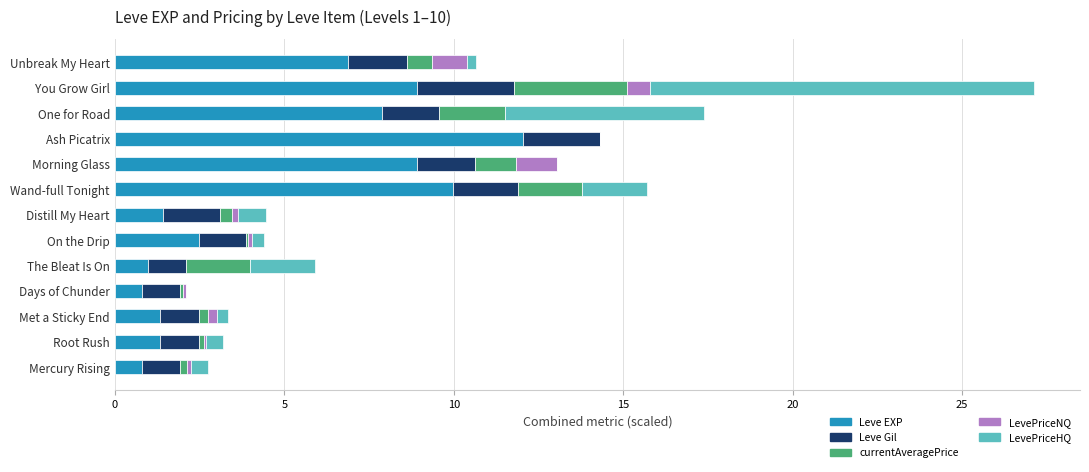

True or false: Leve EXP has a value of 1.4 at Distill My Heart.

True